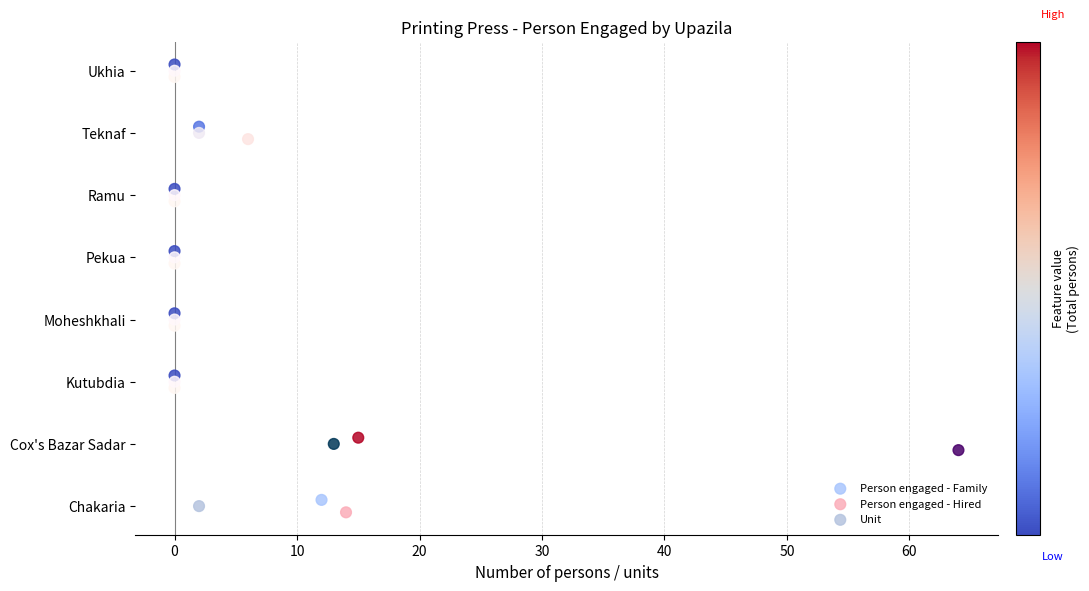

Which series reaches the minimum Y coordinate?

Person engaged - Hired